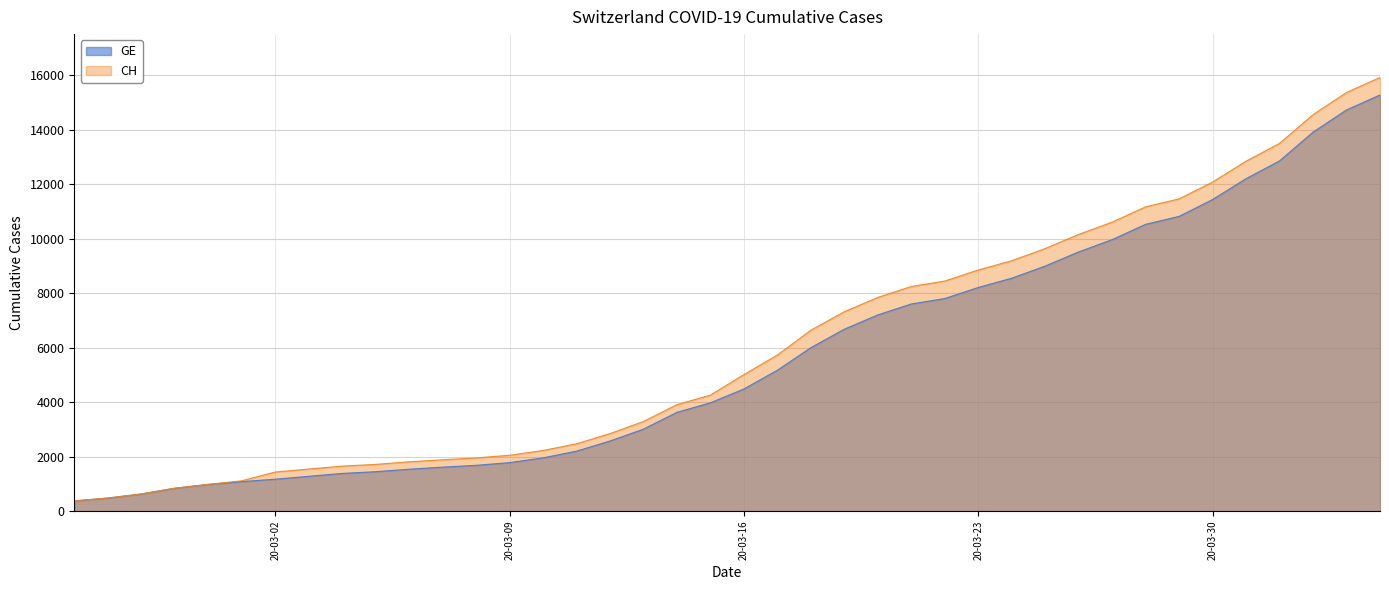

Which series has the widest spread of values?

CH